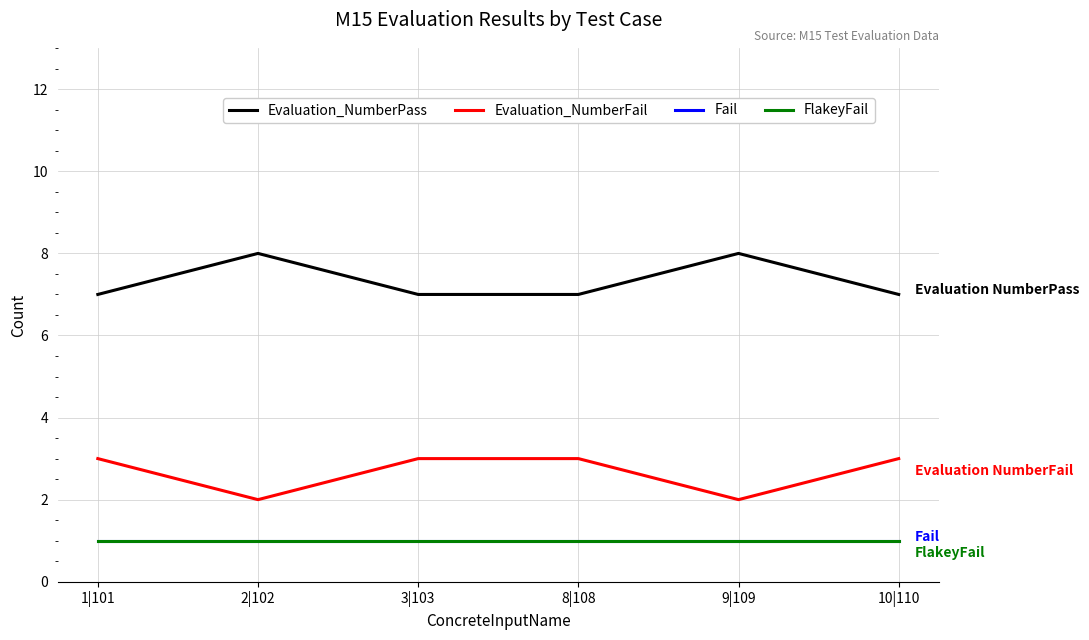

True or false: Evaluation_NumberPass and Evaluation_NumberFail cross at least once.

False